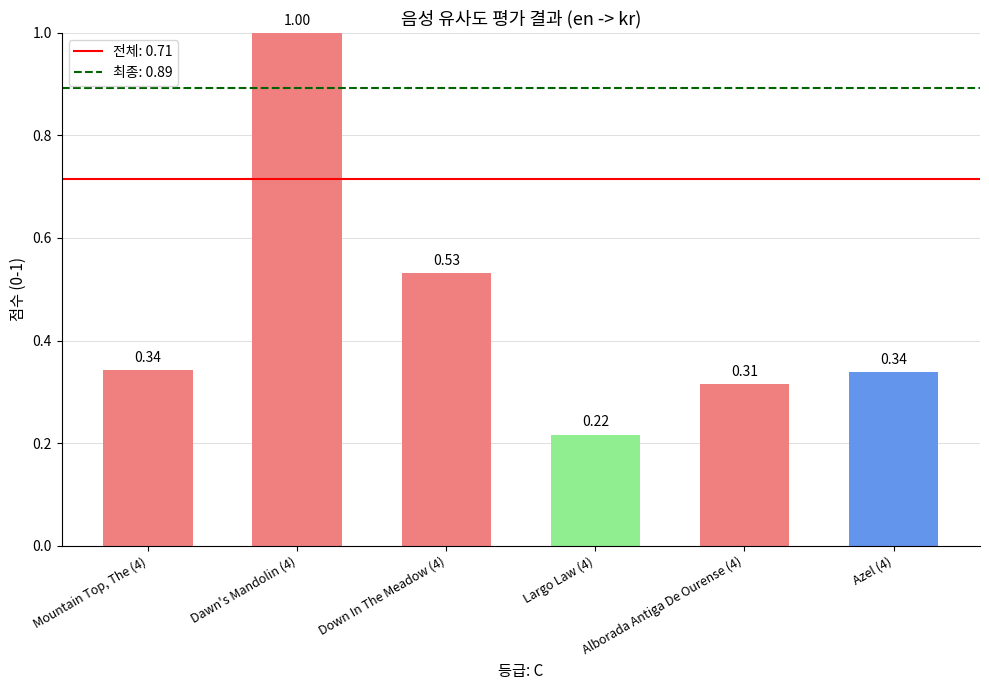

What is the label of the 2nd bar from the left?

Dawn's Mandolin (4)